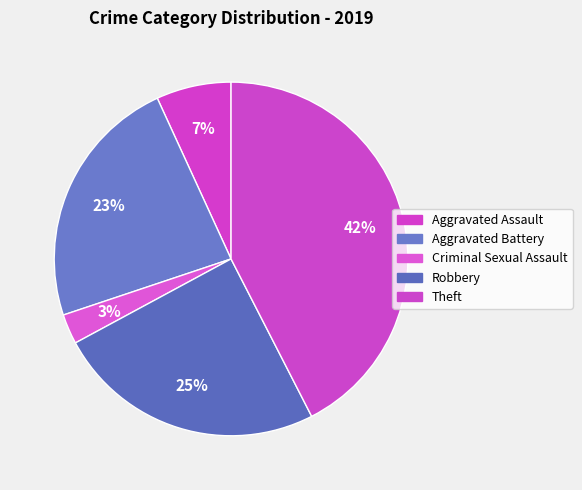

Between Theft and Criminal Sexual Assault, which is larger?

Theft